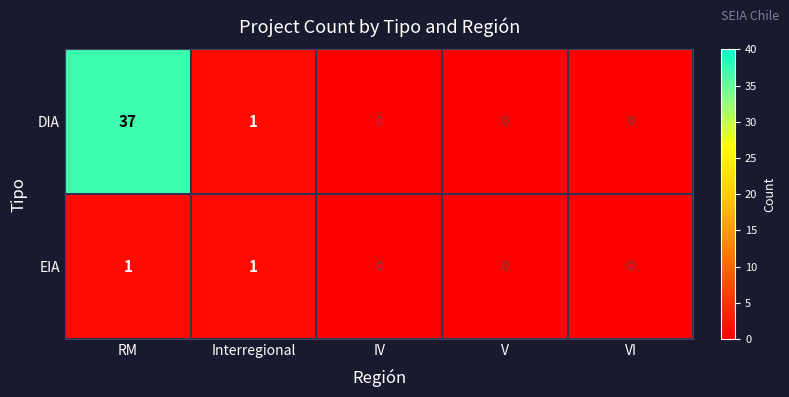

Reading left to right, what are all the values shown in this chart?

DIA: RM=37	Interregional=1	IV=0	V=0	VI=0
EIA: RM=1	Interregional=1	IV=0	V=0	VI=0